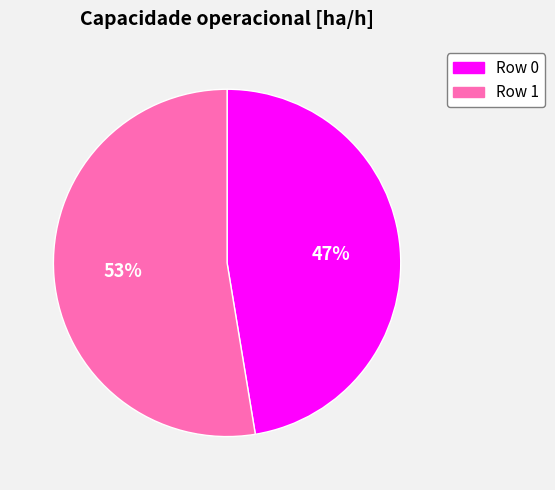

The Row 1 slice represents 44% of the pie. True or false?

False